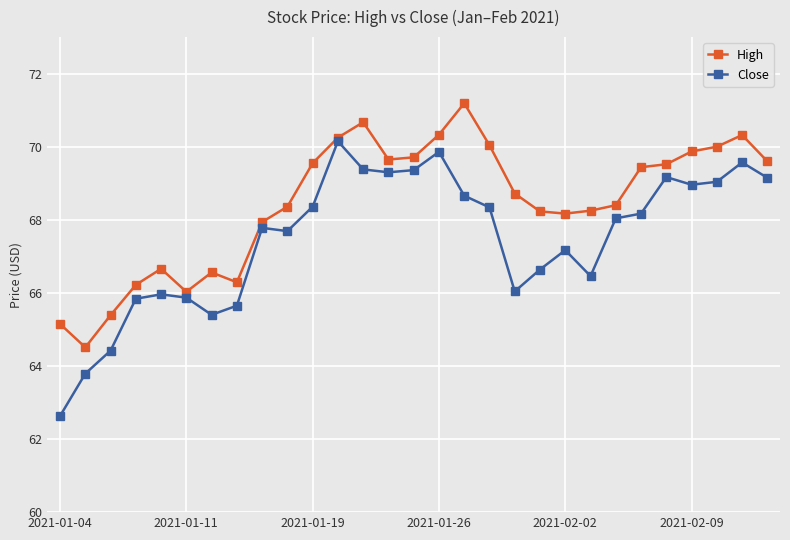

Which series has the largest total across all categories?

High